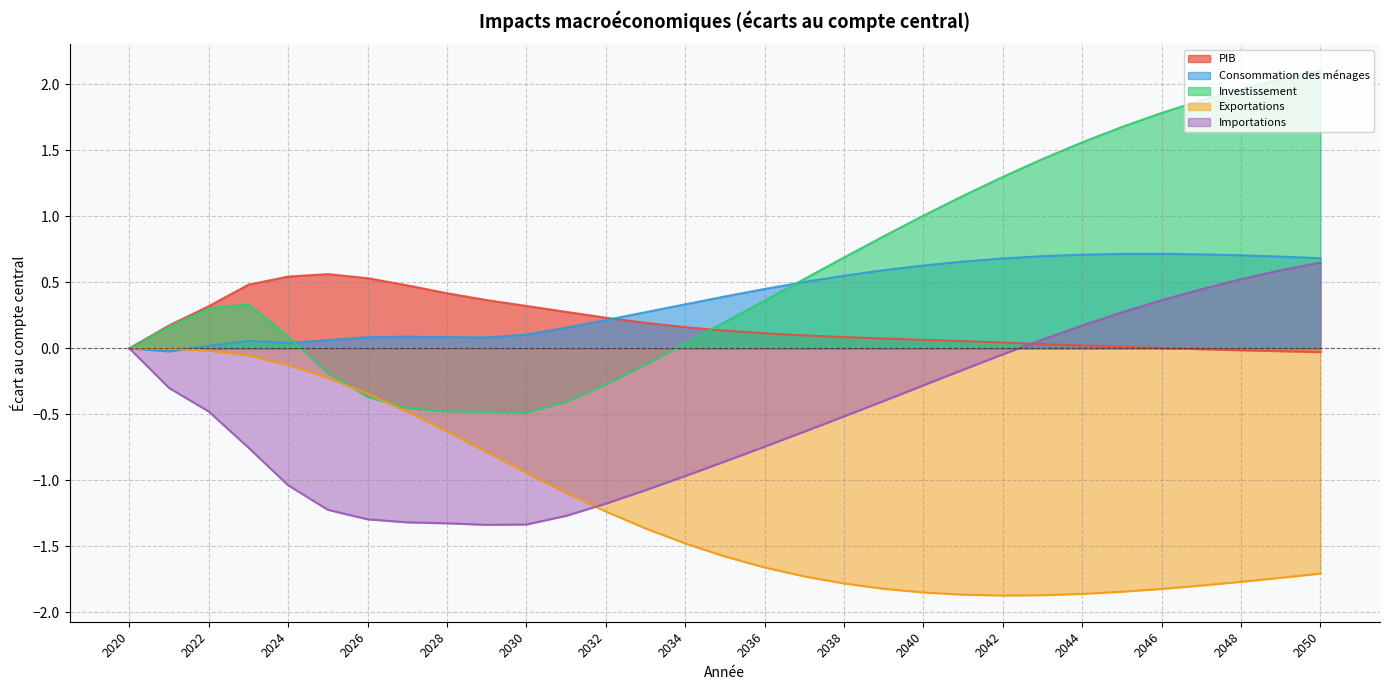

How many lines are shown in the chart?

5